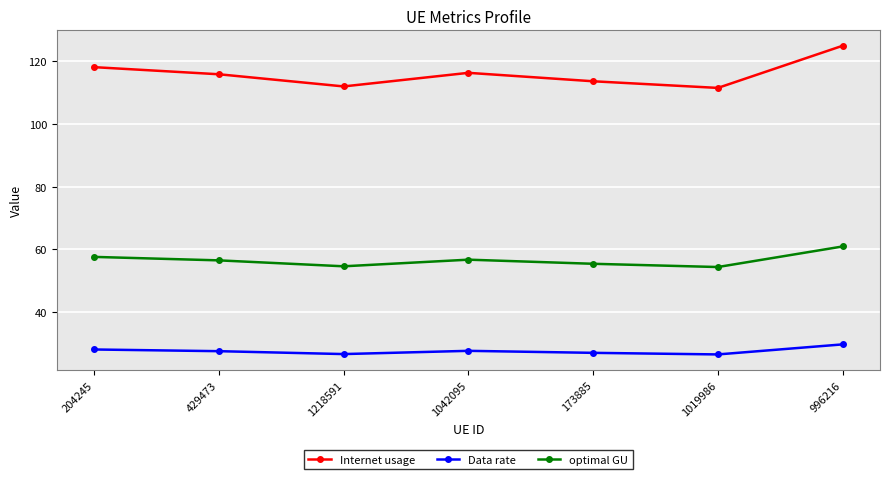

Where is the first local maximum for optimal GU?

1042095